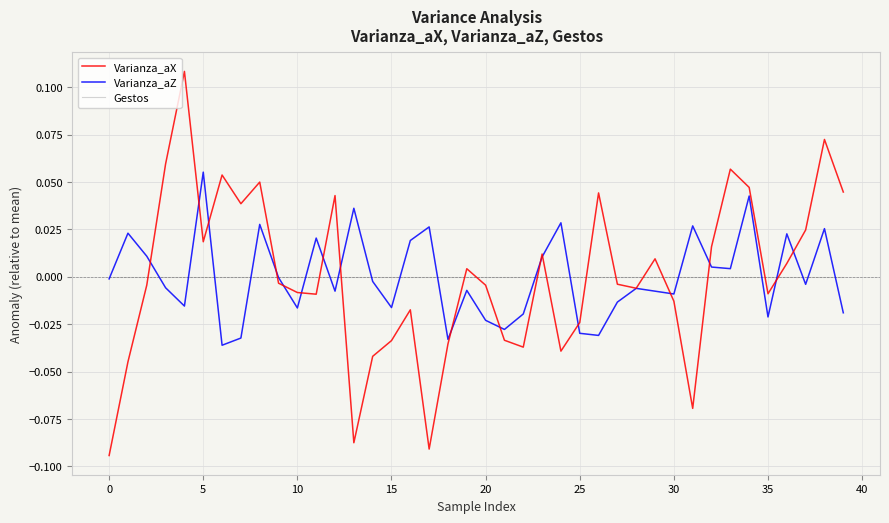

Count the number of categories in the chart.

40